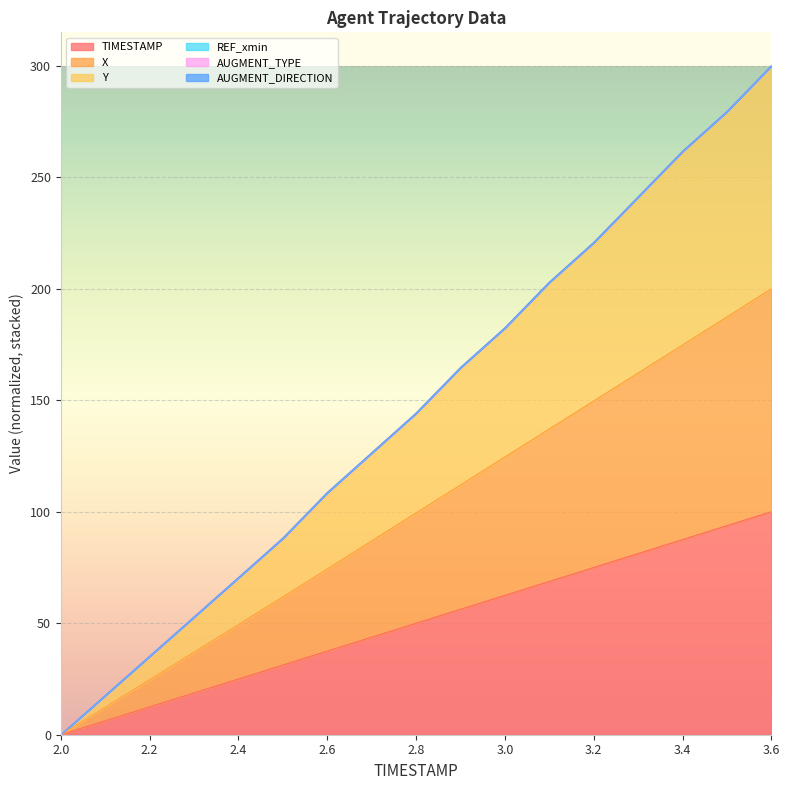

What is the maximum value for TIMESTAMP?

100.0